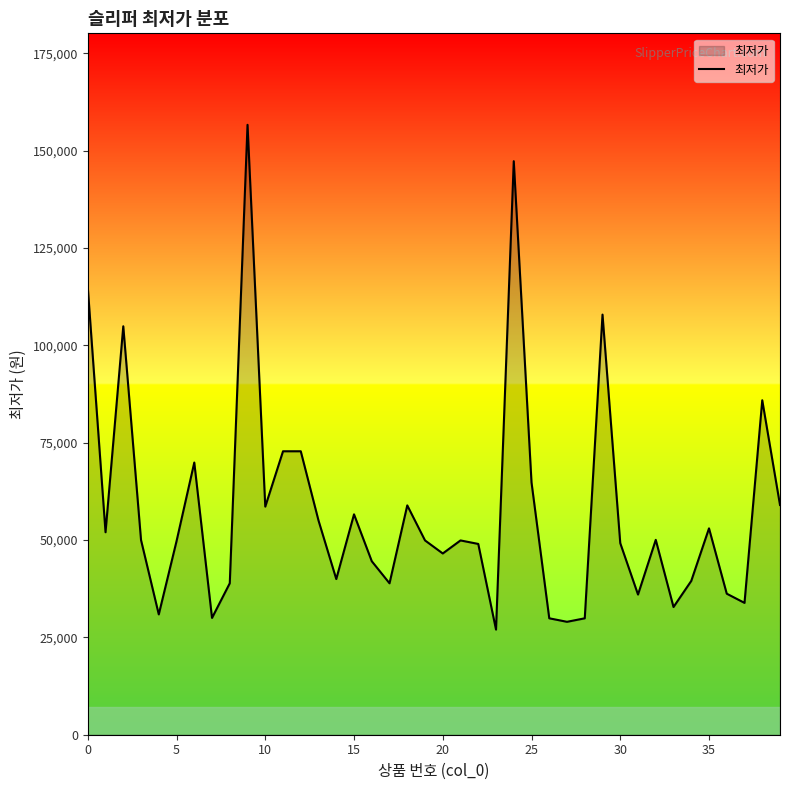

What is the sum of all values?

2302630